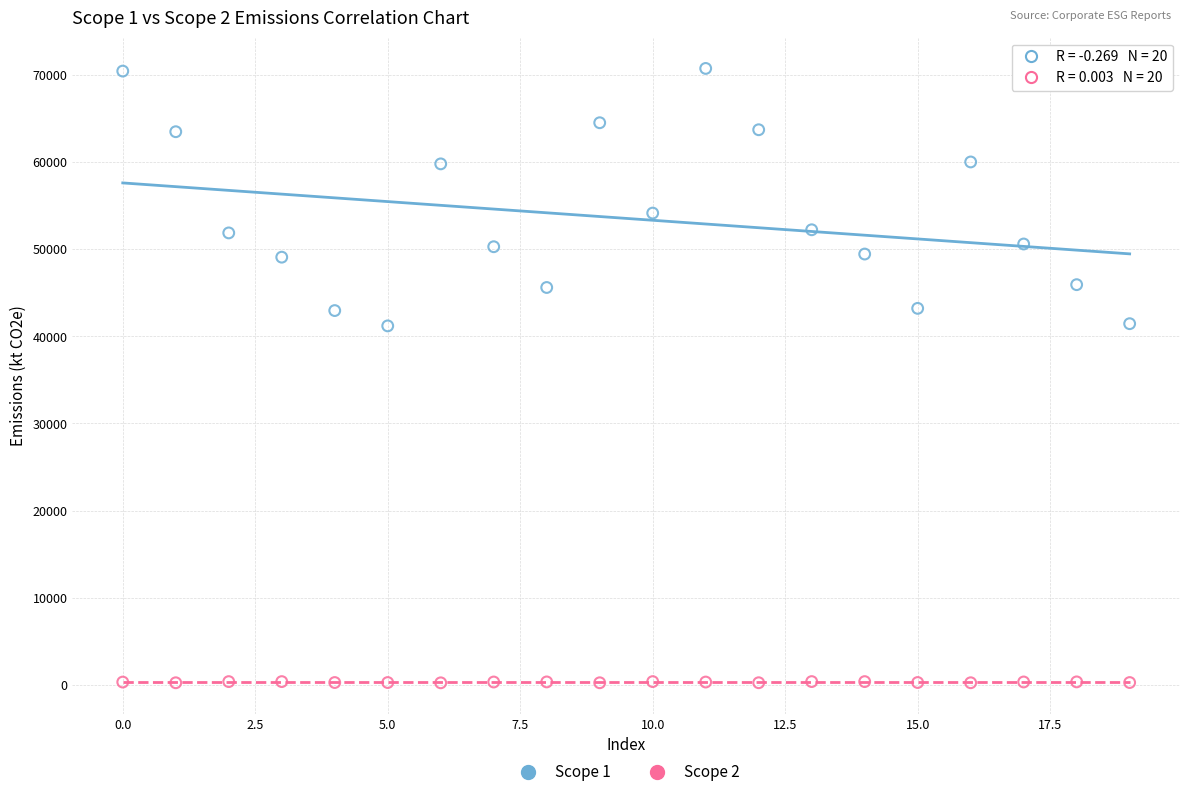

Which series has the largest Y range (max minus min)?

Scope 1